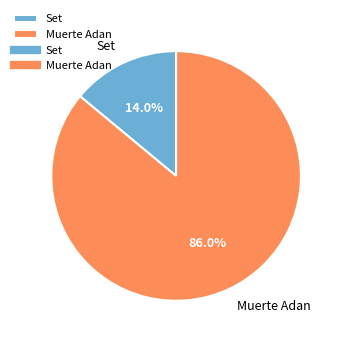

How much of the chart is everything except Muerte Adan?

14.0%